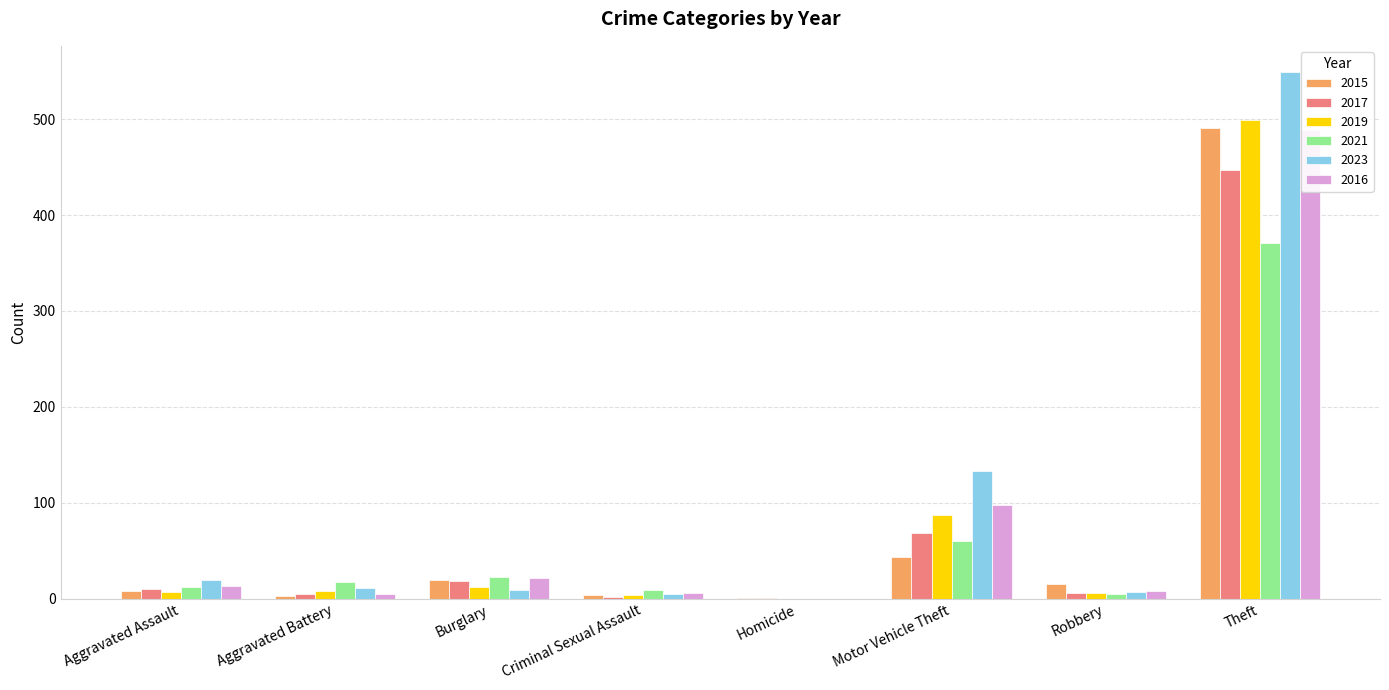

What is the highest value of the 2015 series?

491